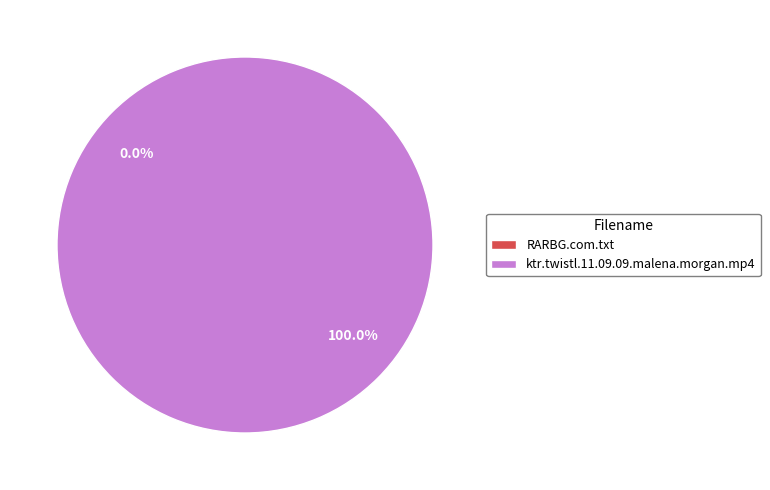

How many segments does this pie chart have?

2